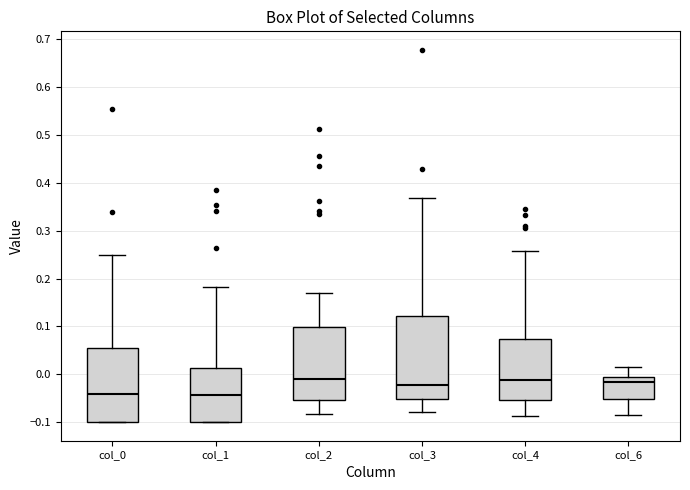

Reading left to right, read every box against the y-axis: the position of its median line, the range the box covers, and the ends of its whiskers. The values are not printed on the chart, so give them approximately, as read against the axis.

col_0: median -0.04, box -0.10 to 0.06, whiskers -0.10 to 0.25
col_1: median -0.04, box -0.10 to 0.01, whiskers -0.10 to 0.18
col_2: median -0.01, box -0.05 to 0.10, whiskers -0.08 to 0.17
col_3: median -0.02, box -0.05 to 0.12, whiskers -0.08 to 0.37
col_4: median -0.01, box -0.05 to 0.07, whiskers -0.09 to 0.26
col_6: median -0.02, box -0.05 to -0.01, whiskers -0.09 to 0.02